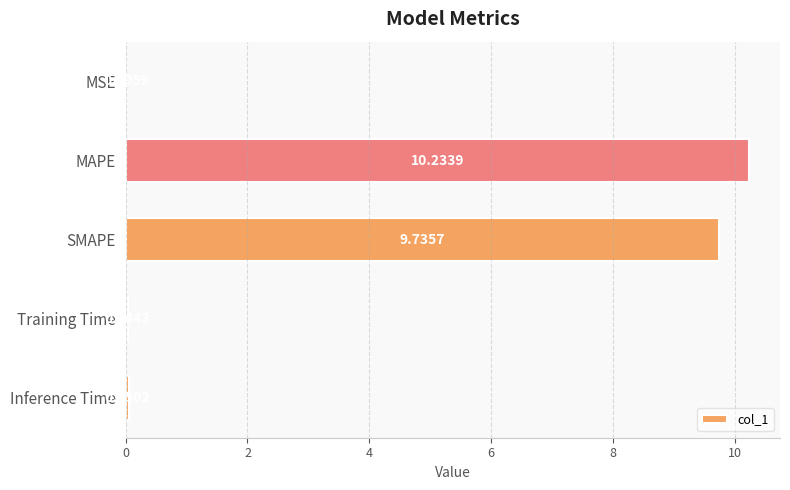

Are the bars grouped side by side (vs. stacked)?

No